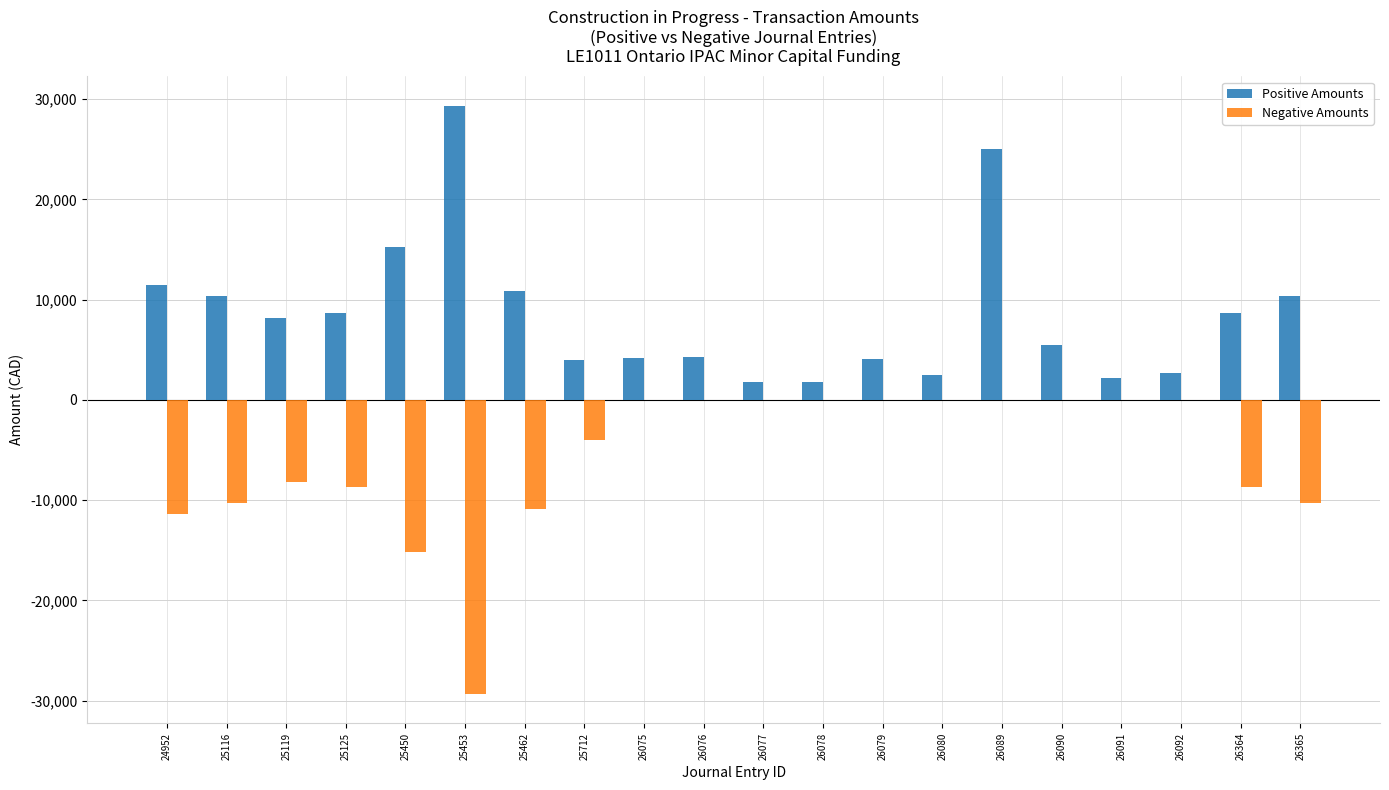

At which category is the sum across all series the highest?

26089